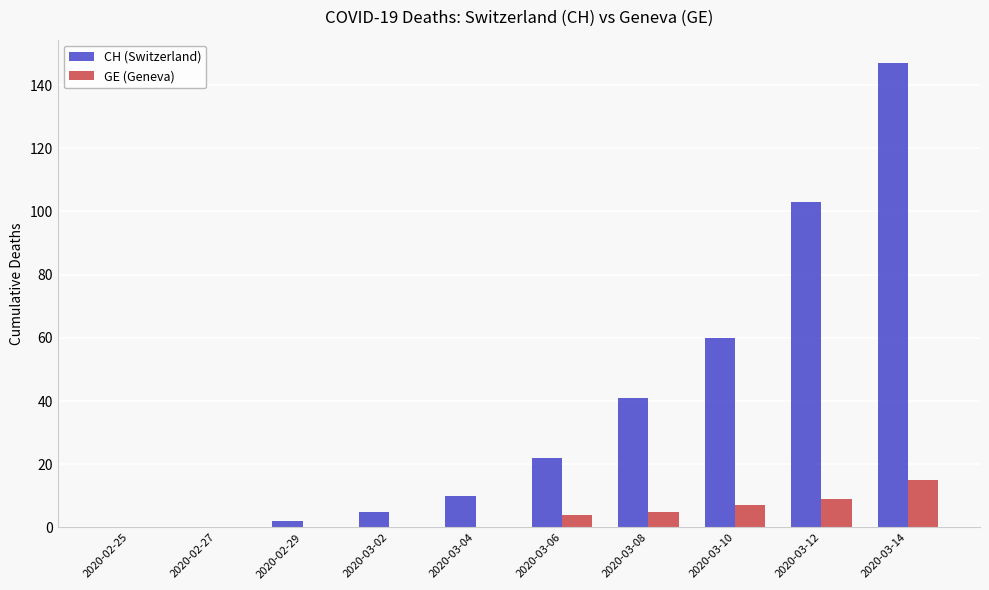

What is the sum of all CH (Switzerland) values?

390